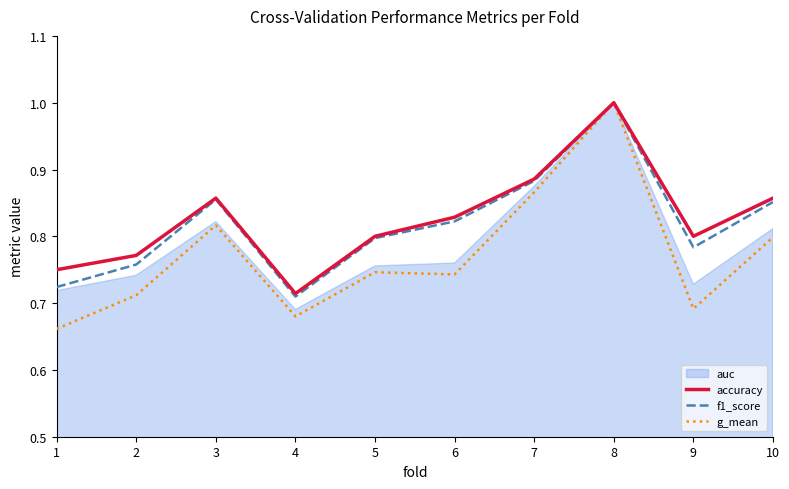

What value does the accuracy series have at 4?

0.7